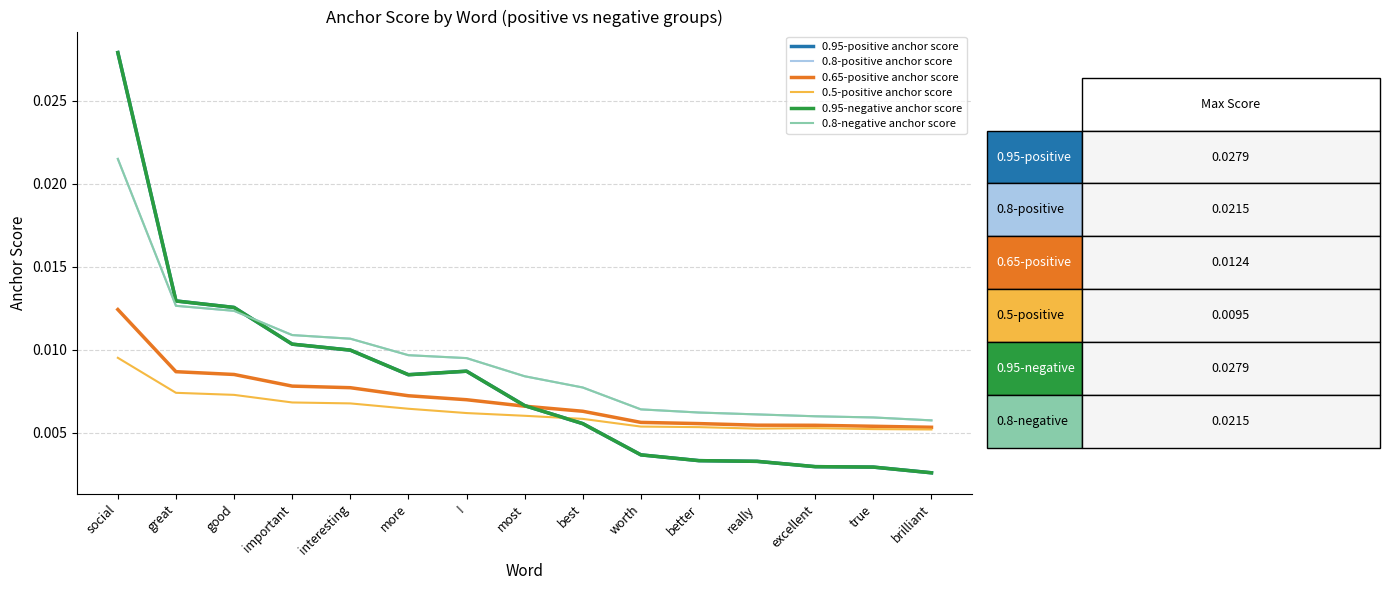

What position from the left is !?

7